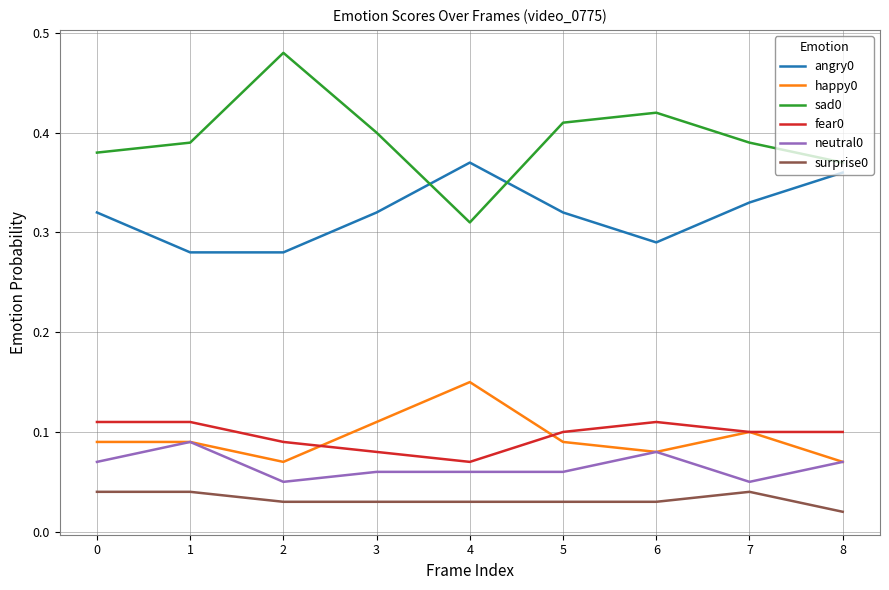

How many happy0 values are between 0 and 1?

9